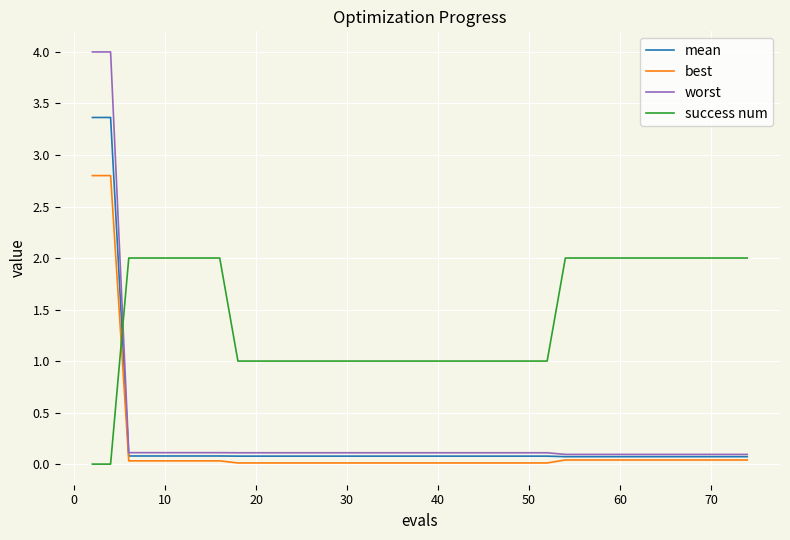

Rank the series by their maximum value, from highest to lowest.

worst, mean, best, success num